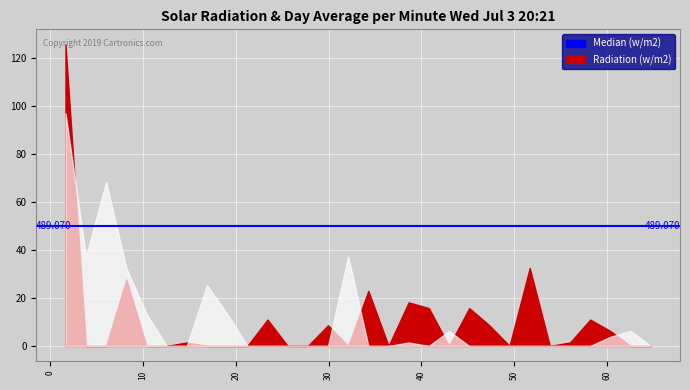

How many interior local valleys does the red series have?

5